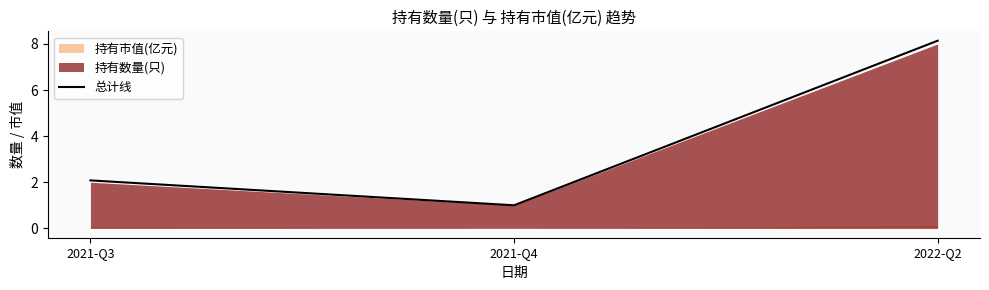

The value of 总计线 at 2021-Q3 is 2.1. True or false?

True